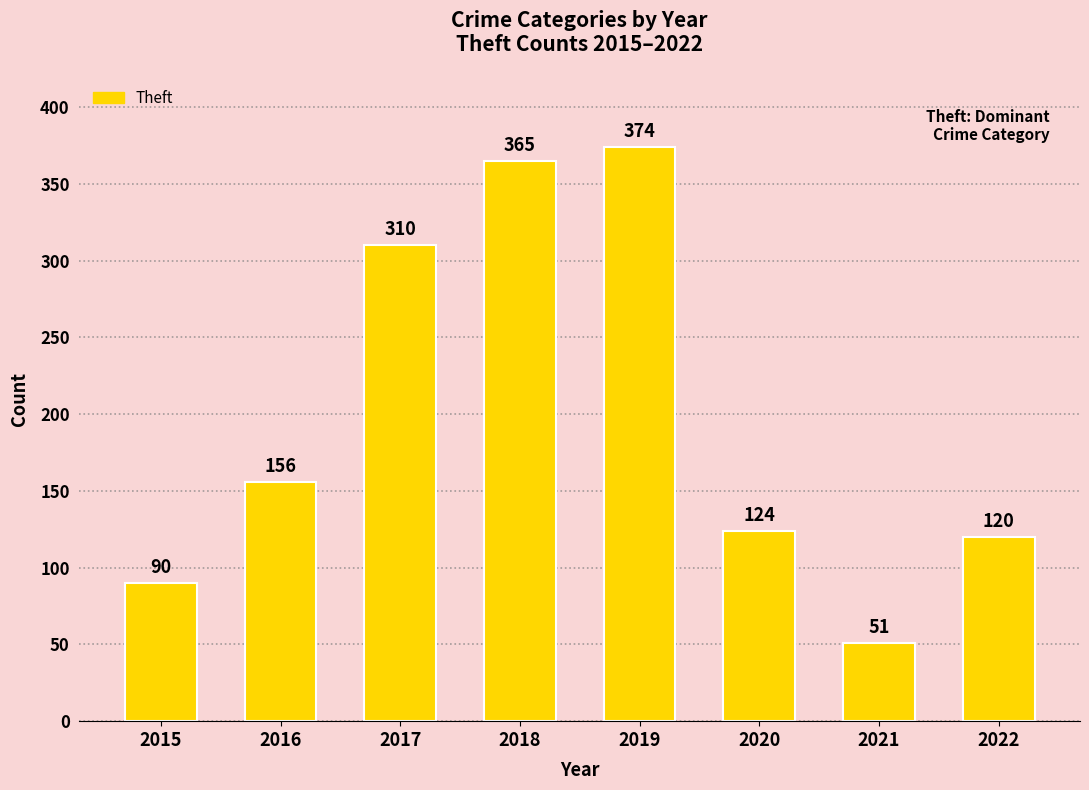

Read the value at 2016.

156